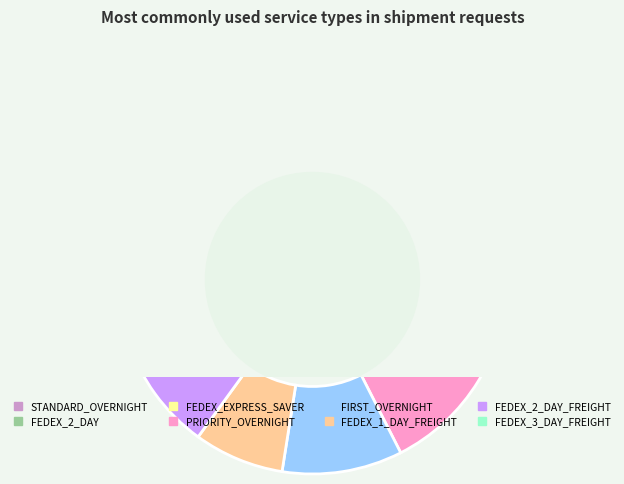

What is the largest slice in the pie chart?

FEDEX_2_DAY